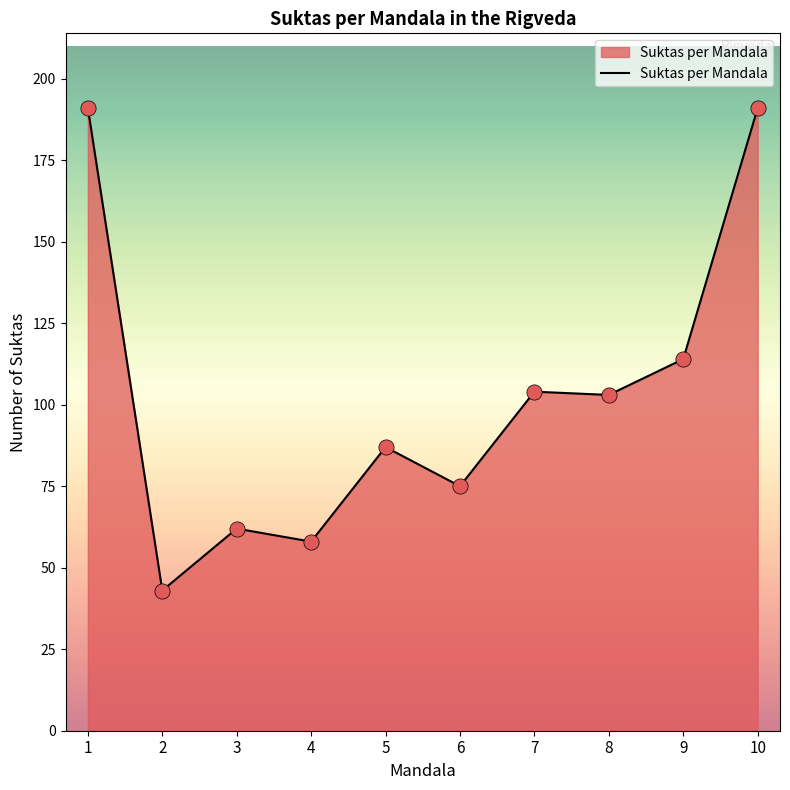

What is the change in value from 2 to 10?

+148